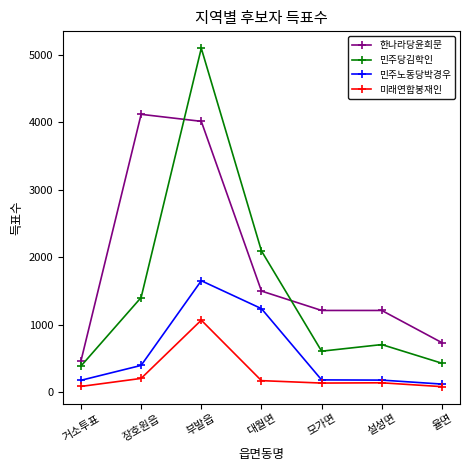

True or false: 한나라당윤희문 has a value of 4015 at 부발읍.

True